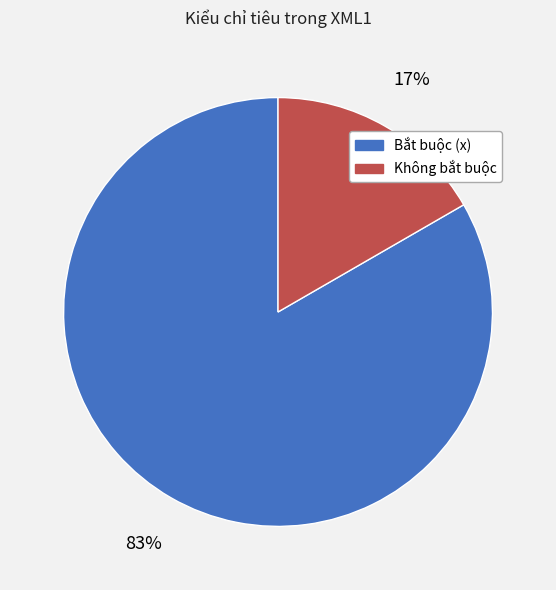

What percentage is the Không bắt buộc slice, to the nearest percent?

17%